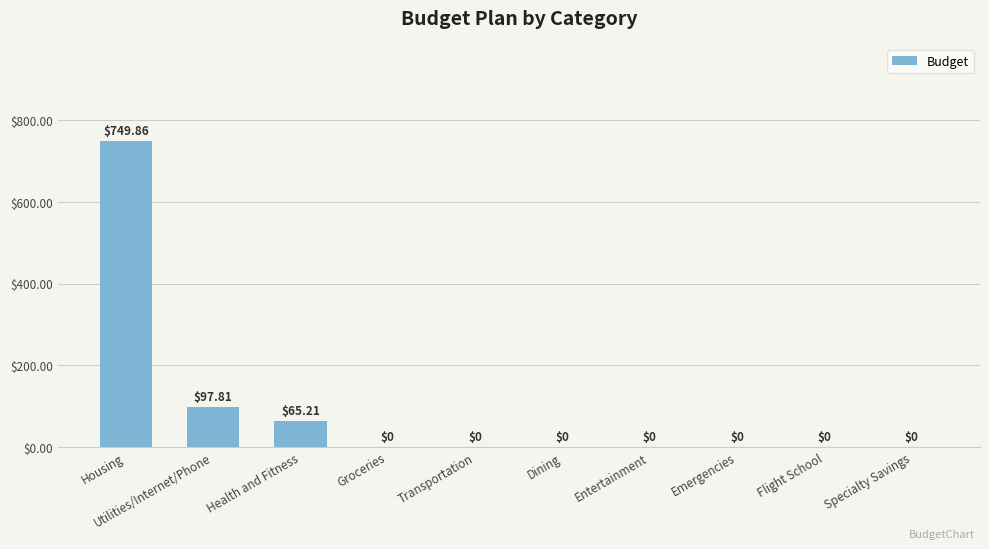

The value at Health and Fitness is 65.2. True or false?

True